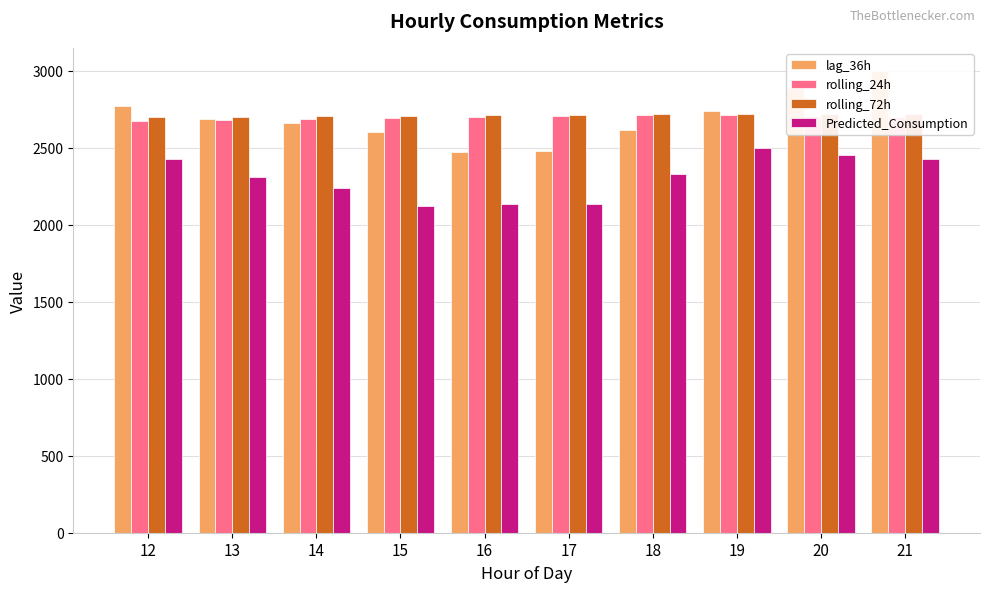

List the labels in order of rolling_72h value, smallest first.

12, 13, 14, 15, 16, 17, 18, 19, 20, 21